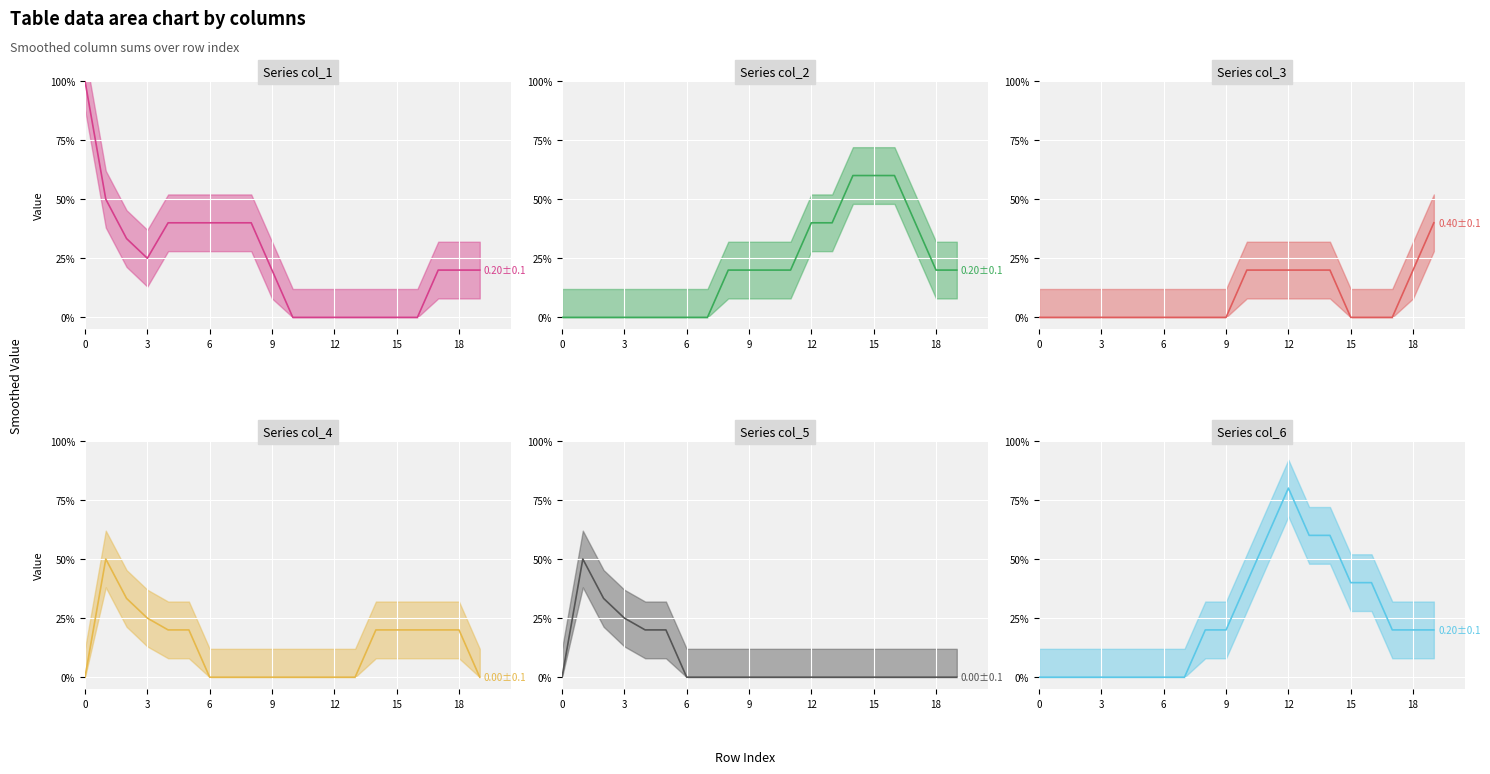

How many interior local peaks does the col_4 series have?

1